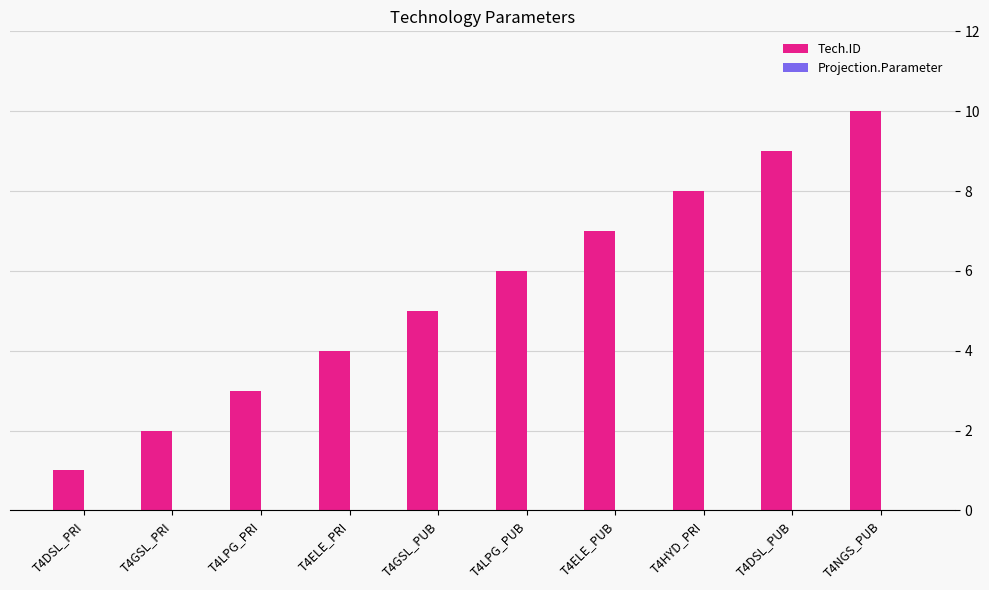

Does the chart contain any negative values?

No